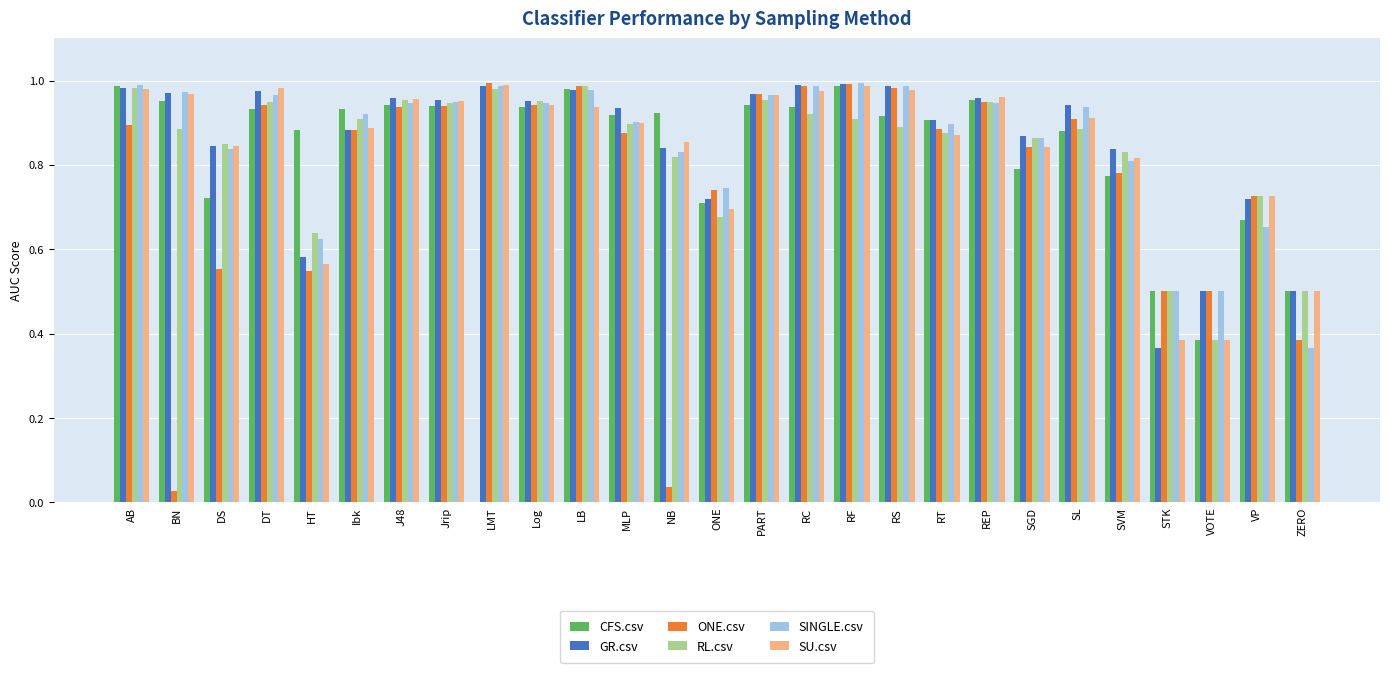

What is the total value across all series at VP?

4.2